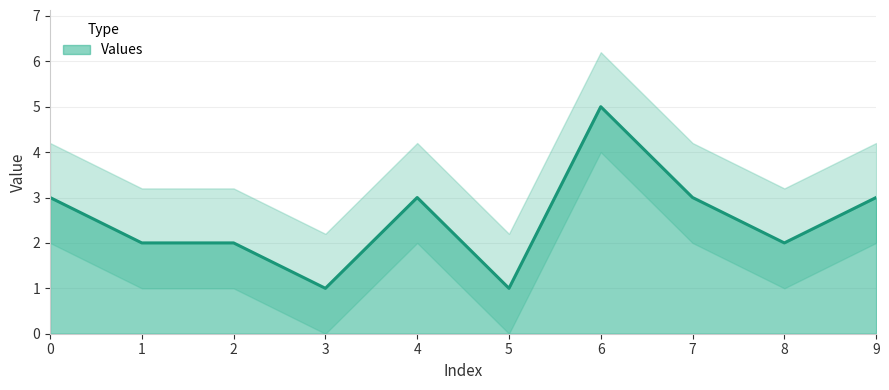

Is it true that the value at 1 is 1?

False